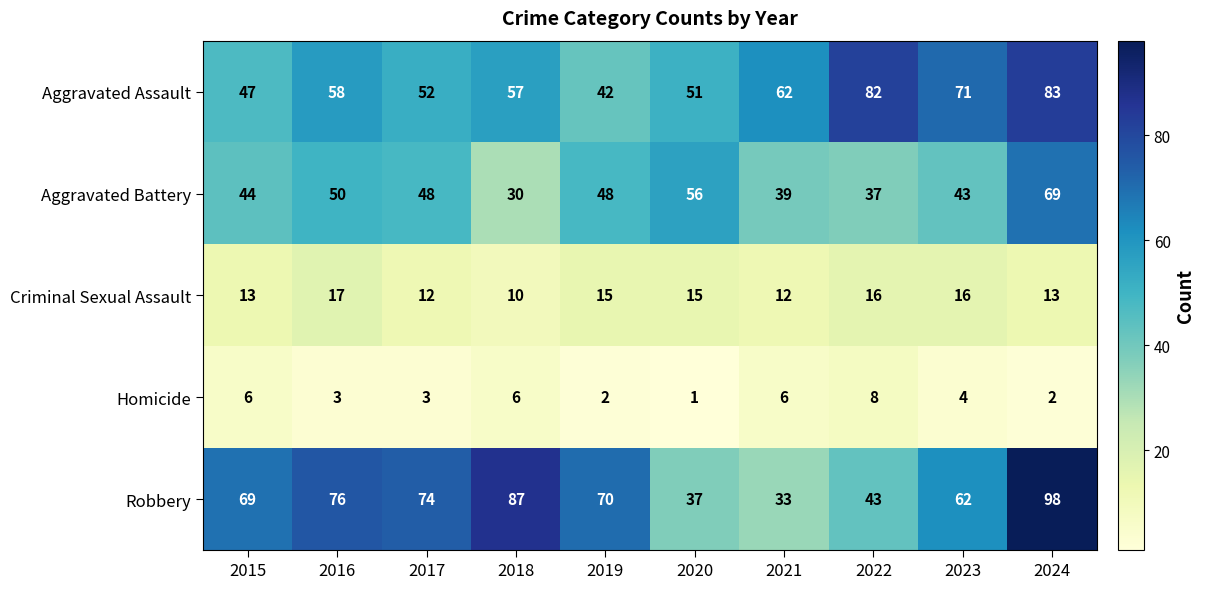

What is the difference between the highest and lowest values at 2019?

68